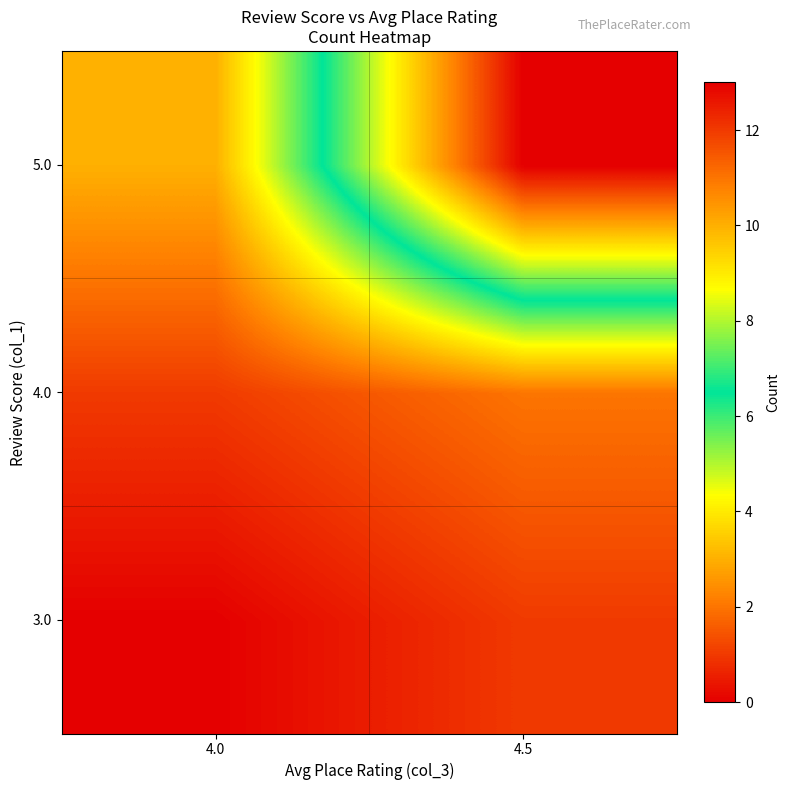

Which has a higher value, 4.5 or 4.0?

4.5